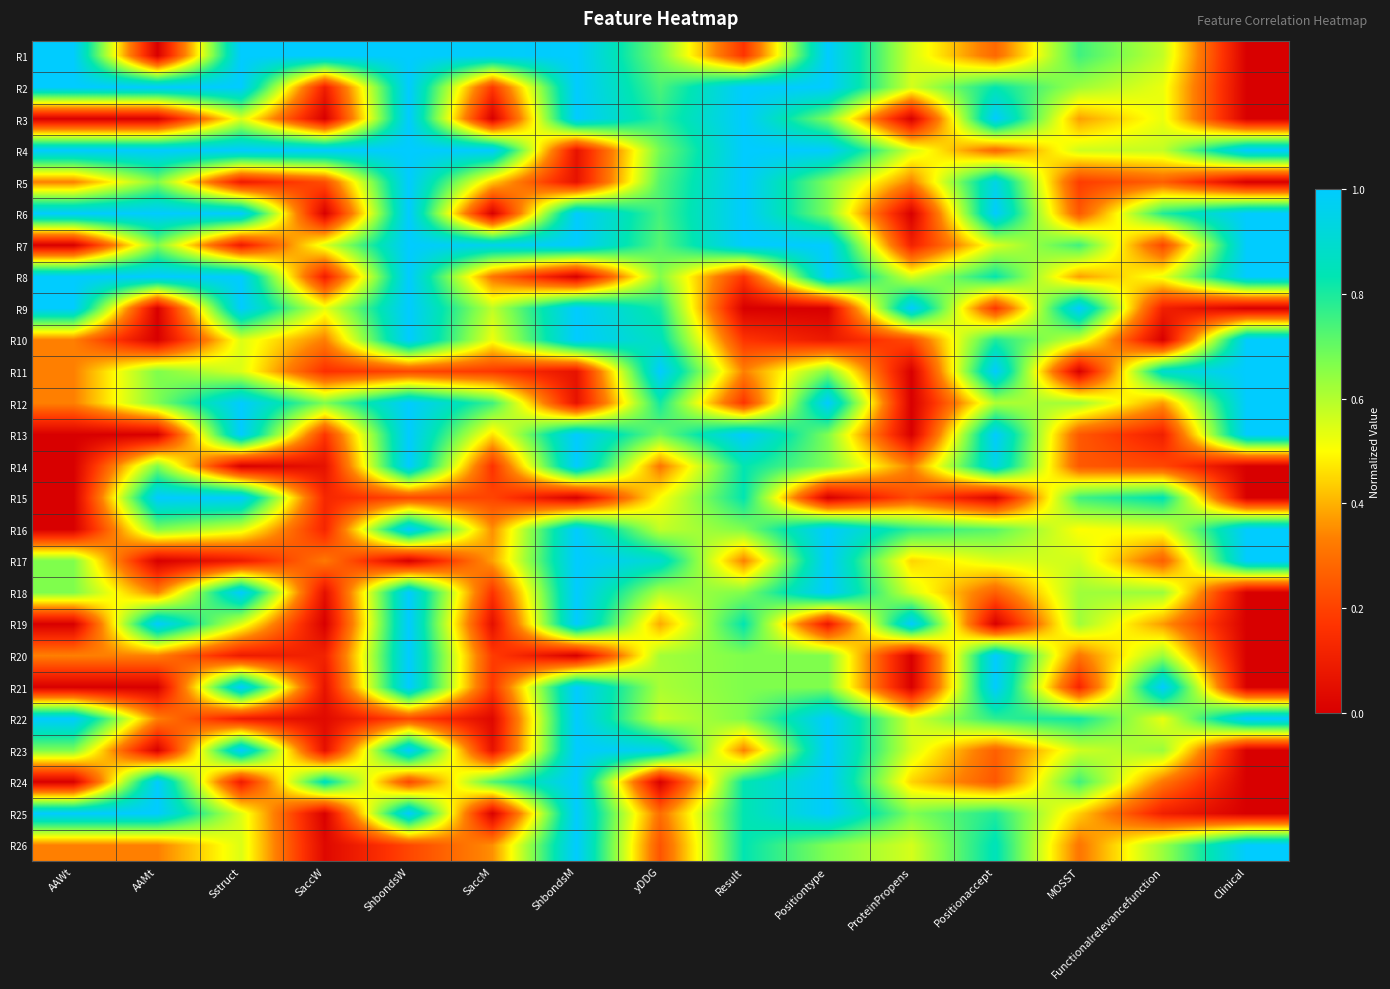

Reading left to right, extract all data points from this chart.

R1: AAWt=1.0	AAMt=0.0	Sstruct=1.0	SaccW=1.0	ShbondsW=1.0	SaccM=1.0	ShbondsM=1.0	yDDG=0.7	Result=0.2	Positiontype=1.0	ProteinPropens=0.6	Positionaccept=0.3	MOSST=0.7	Functionalrelevancefunction=0.6	Clinical=0.0
R2: AAWt=1.0	AAMt=1.0	Sstruct=1.0	SaccW=0.1	ShbondsW=1.0	SaccM=0.2	ShbondsM=1.0	yDDG=0.7	Result=1.0	Positiontype=1.0	ProteinPropens=0.6	Positionaccept=0.8	MOSST=0.6	Functionalrelevancefunction=0.5	Clinical=0.0
R3: AAWt=0.0	AAMt=0.0	Sstruct=0.5	SaccW=0.0	ShbondsW=1.0	SaccM=0.0	ShbondsM=1.0	yDDG=0.8	Result=1.0	Positiontype=0.7	ProteinPropens=0.0	Positionaccept=1.0	MOSST=0.4	Functionalrelevancefunction=0.5	Clinical=0.0
R4: AAWt=1.0	AAMt=1.0	Sstruct=1.0	SaccW=1.0	ShbondsW=1.0	SaccM=1.0	ShbondsM=0.1	yDDG=0.7	Result=1.0	Positiontype=1.0	ProteinPropens=0.6	Positionaccept=0.3	MOSST=0.6	Functionalrelevancefunction=0.6	Clinical=1.0
R5: AAWt=0.3	AAMt=0.7	Sstruct=0.1	SaccW=0.2	ShbondsW=1.0	SaccM=0.4	ShbondsM=0.1	yDDG=0.7	Result=1.0	Positiontype=0.7	ProteinPropens=0.3	Positionaccept=0.9	MOSST=0.2	Functionalrelevancefunction=0.3	Clinical=0.0
R6: AAWt=1.0	AAMt=1.0	Sstruct=1.0	SaccW=0.0	ShbondsW=1.0	SaccM=0.0	ShbondsM=1.0	yDDG=0.7	Result=1.0	Positiontype=0.7	ProteinPropens=0.0	Positionaccept=1.0	MOSST=0.2	Functionalrelevancefunction=0.8	Clinical=1.0
R7: AAWt=0.0	AAMt=0.7	Sstruct=0.1	SaccW=0.5	ShbondsW=1.0	SaccM=1.0	ShbondsM=1.0	yDDG=0.7	Result=1.0	Positiontype=1.0	ProteinPropens=0.1	Positionaccept=0.5	MOSST=0.7	Functionalrelevancefunction=0.2	Clinical=1.0
R8: AAWt=1.0	AAMt=1.0	Sstruct=1.0	SaccW=0.1	ShbondsW=1.0	SaccM=0.3	ShbondsM=0.0	yDDG=0.7	Result=0.2	Positiontype=1.0	ProteinPropens=0.6	Positionaccept=0.8	MOSST=0.4	Functionalrelevancefunction=0.5	Clinical=1.0
R9: AAWt=1.0	AAMt=0.0	Sstruct=1.0	SaccW=0.5	ShbondsW=1.0	SaccM=0.6	ShbondsM=1.0	yDDG=0.8	Result=0.0	Positiontype=0.0	ProteinPropens=1.0	Positionaccept=0.2	MOSST=1.0	Functionalrelevancefunction=0.1	Clinical=0.0
R10: AAWt=0.3	AAMt=0.0	Sstruct=0.5	SaccW=0.3	ShbondsW=1.0	SaccM=0.5	ShbondsM=1.0	yDDG=0.9	Result=0.2	Positiontype=0.1	ProteinPropens=0.2	Positionaccept=0.8	MOSST=0.6	Functionalrelevancefunction=0.0	Clinical=1.0
R11: AAWt=0.3	AAMt=0.7	Sstruct=0.5	SaccW=0.2	ShbondsW=0.2	SaccM=0.2	ShbondsM=0.1	yDDG=1.0	Result=0.3	Positiontype=0.7	ProteinPropens=0.0	Positionaccept=1.0	MOSST=0.0	Functionalrelevancefunction=0.9	Clinical=1.0
R12: AAWt=0.3	AAMt=0.7	Sstruct=1.0	SaccW=0.7	ShbondsW=1.0	SaccM=0.8	ShbondsM=0.1	yDDG=0.8	Result=0.2	Positiontype=1.0	ProteinPropens=0.0	Positionaccept=0.6	MOSST=0.6	Functionalrelevancefunction=0.4	Clinical=1.0
R13: AAWt=0.0	AAMt=0.0	Sstruct=1.0	SaccW=0.2	ShbondsW=1.0	SaccM=0.5	ShbondsM=1.0	yDDG=0.7	Result=1.0	Positiontype=0.7	ProteinPropens=0.0	Positionaccept=1.0	MOSST=0.2	Functionalrelevancefunction=0.1	Clinical=1.0
R14: AAWt=0.0	AAMt=0.7	Sstruct=0.0	SaccW=0.1	ShbondsW=1.0	SaccM=0.2	ShbondsM=1.0	yDDG=0.3	Result=0.8	Positiontype=0.7	ProteinPropens=0.3	Positionaccept=0.9	MOSST=0.2	Functionalrelevancefunction=0.2	Clinical=0.0
R15: AAWt=0.0	AAMt=1.0	Sstruct=1.0	SaccW=0.1	ShbondsW=0.2	SaccM=0.2	ShbondsM=0.0	yDDG=0.5	Result=0.8	Positiontype=0.0	ProteinPropens=0.2	Positionaccept=0.0	MOSST=0.7	Functionalrelevancefunction=0.8	Clinical=0.0
R16: AAWt=0.0	AAMt=0.7	Sstruct=0.5	SaccW=0.1	ShbondsW=1.0	SaccM=0.4	ShbondsM=1.0	yDDG=0.6	Result=0.7	Positiontype=1.0	ProteinPropens=0.8	Positionaccept=0.7	MOSST=0.5	Functionalrelevancefunction=0.5	Clinical=1.0
R17: AAWt=0.7	AAMt=0.0	Sstruct=0.1	SaccW=0.3	ShbondsW=0.0	SaccM=0.4	ShbondsM=1.0	yDDG=0.9	Result=0.3	Positiontype=1.0	ProteinPropens=0.4	Positionaccept=0.5	MOSST=0.6	Functionalrelevancefunction=0.3	Clinical=1.0
R18: AAWt=0.7	AAMt=0.3	Sstruct=1.0	SaccW=0.1	ShbondsW=1.0	SaccM=0.2	ShbondsM=1.0	yDDG=0.6	Result=0.7	Positiontype=1.0	ProteinPropens=0.6	Positionaccept=0.3	MOSST=0.6	Functionalrelevancefunction=0.6	Clinical=0.0
R19: AAWt=0.0	AAMt=1.0	Sstruct=0.5	SaccW=0.0	ShbondsW=1.0	SaccM=0.1	ShbondsM=1.0	yDDG=0.4	Result=0.8	Positiontype=0.1	ProteinPropens=1.0	Positionaccept=0.0	MOSST=0.6	Functionalrelevancefunction=0.4	Clinical=0.0
R20: AAWt=0.3	AAMt=0.3	Sstruct=0.1	SaccW=0.1	ShbondsW=1.0	SaccM=0.2	ShbondsM=0.0	yDDG=0.6	Result=0.7	Positiontype=0.7	ProteinPropens=0.0	Positionaccept=1.0	MOSST=0.3	Functionalrelevancefunction=0.6	Clinical=0.0
R21: AAWt=0.0	AAMt=0.0	Sstruct=1.0	SaccW=0.1	ShbondsW=1.0	SaccM=0.2	ShbondsM=1.0	yDDG=0.6	Result=0.7	Positiontype=0.7	ProteinPropens=0.0	Positionaccept=1.0	MOSST=0.1	Functionalrelevancefunction=1.0	Clinical=0.0
R22: AAWt=1.0	AAMt=0.3	Sstruct=0.1	SaccW=0.0	ShbondsW=0.2	SaccM=0.0	ShbondsM=1.0	yDDG=0.6	Result=0.7	Positiontype=1.0	ProteinPropens=0.6	Positionaccept=0.8	MOSST=0.8	Functionalrelevancefunction=0.5	Clinical=1.0
R23: AAWt=0.7	AAMt=0.0	Sstruct=1.0	SaccW=0.1	ShbondsW=1.0	SaccM=0.1	ShbondsM=1.0	yDDG=1.0	Result=0.3	Positiontype=1.0	ProteinPropens=0.6	Positionaccept=0.3	MOSST=0.6	Functionalrelevancefunction=0.6	Clinical=0.0
R24: AAWt=0.0	AAMt=1.0	Sstruct=0.1	SaccW=0.9	ShbondsW=0.2	SaccM=0.7	ShbondsM=1.0	yDDG=0.0	Result=0.8	Positiontype=1.0	ProteinPropens=0.4	Positionaccept=0.2	MOSST=0.7	Functionalrelevancefunction=0.3	Clinical=0.0
R25: AAWt=1.0	AAMt=1.0	Sstruct=0.5	SaccW=0.0	ShbondsW=1.0	SaccM=0.0	ShbondsM=1.0	yDDG=0.3	Result=0.8	Positiontype=1.0	ProteinPropens=0.7	Positionaccept=0.8	MOSST=0.4	Functionalrelevancefunction=0.1	Clinical=0.0
R26: AAWt=0.3	AAMt=0.3	Sstruct=0.5	SaccW=0.0	ShbondsW=0.2	SaccM=0.4	ShbondsM=1.0	yDDG=0.2	Result=0.8	Positiontype=0.7	ProteinPropens=0.6	Positionaccept=0.8	MOSST=0.3	Functionalrelevancefunction=0.6	Clinical=1.0